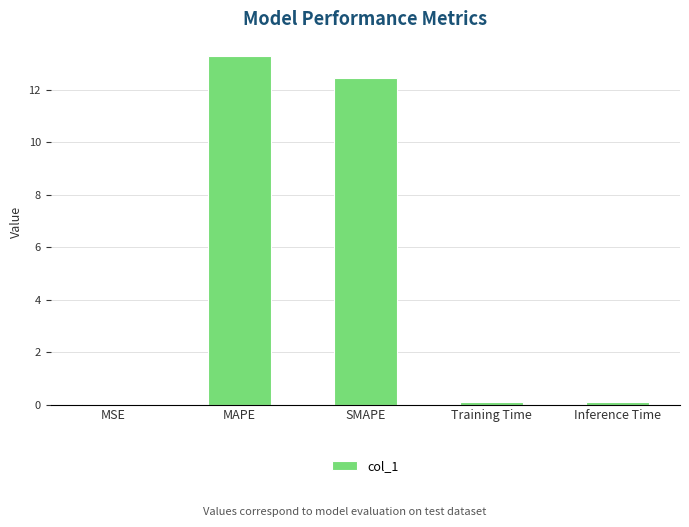

Is it true that the value at MAPE is 17.6?

False